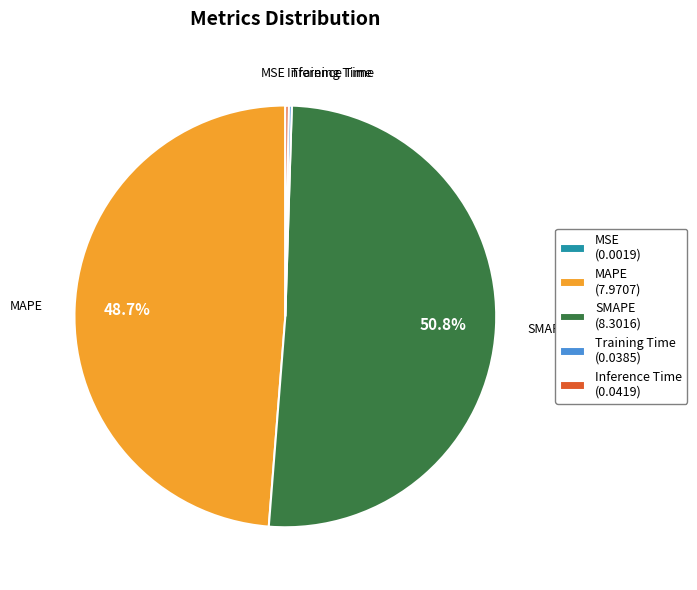

Does SMAPE (8.3016) account for over 50% of the chart?

Yes